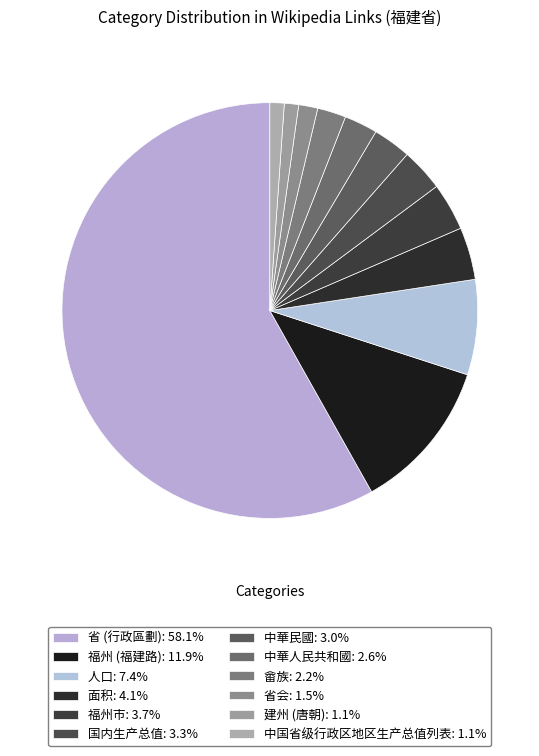

Rank the categories by value from lowest to highest.

建州 (唐朝), 中国省级行政区地区生产总值列表, 省会, 畲族, 中華人民共和國, 中華民國, 国内生产总值, 福州市, 面积, 人口, 福州 (福建路), 省 (行政區劃)